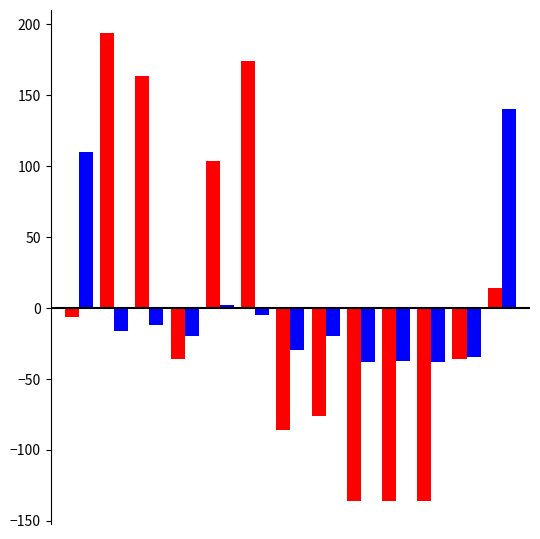

What is the greatest value displayed?

193.8